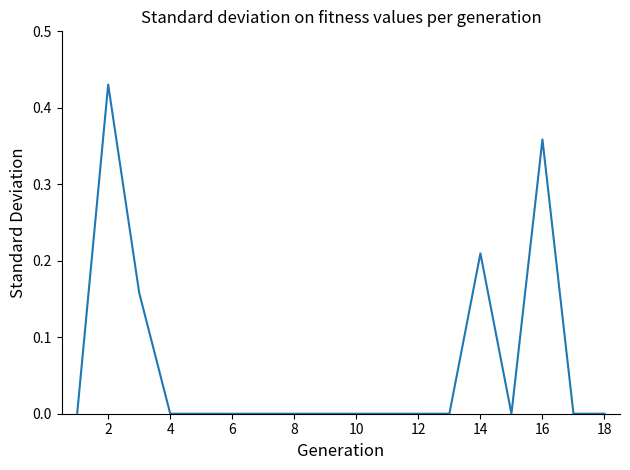

True or false: the data shows 0.2 at 18.

False